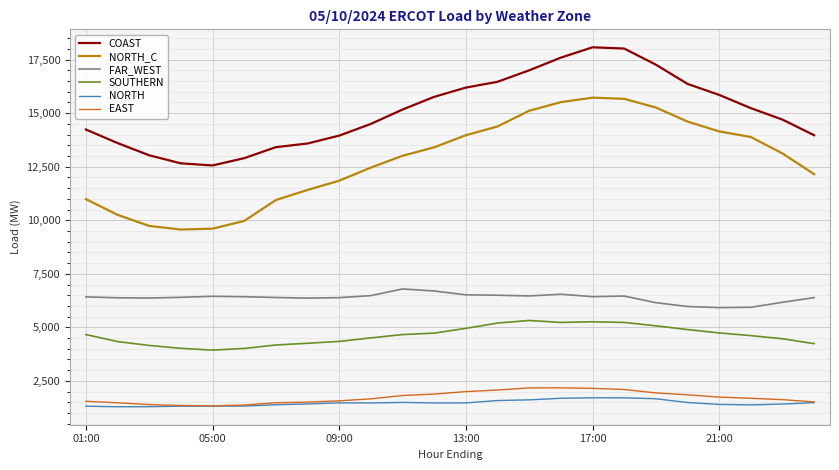

Which series has the widest spread of values?

NORTH_C